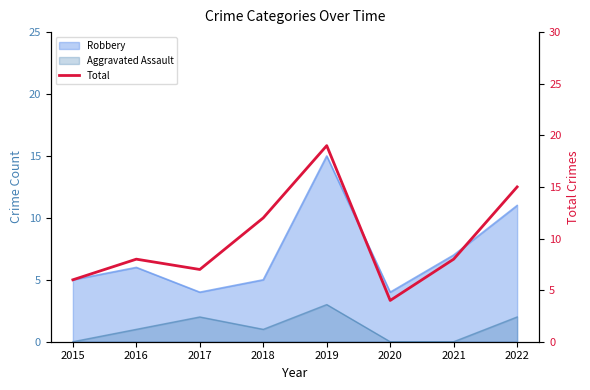

The value at 2020 is 1. True or false?

False